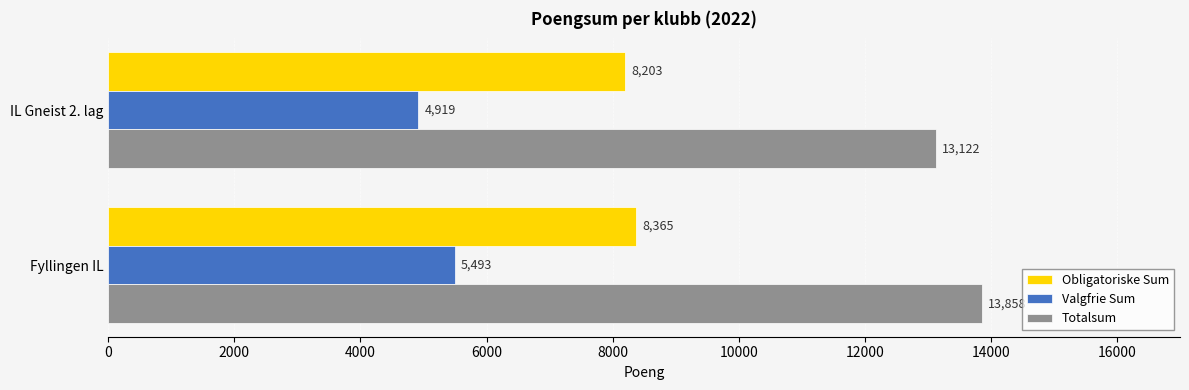

What is the spread (max minus min) of values at Fyllingen IL?

8365